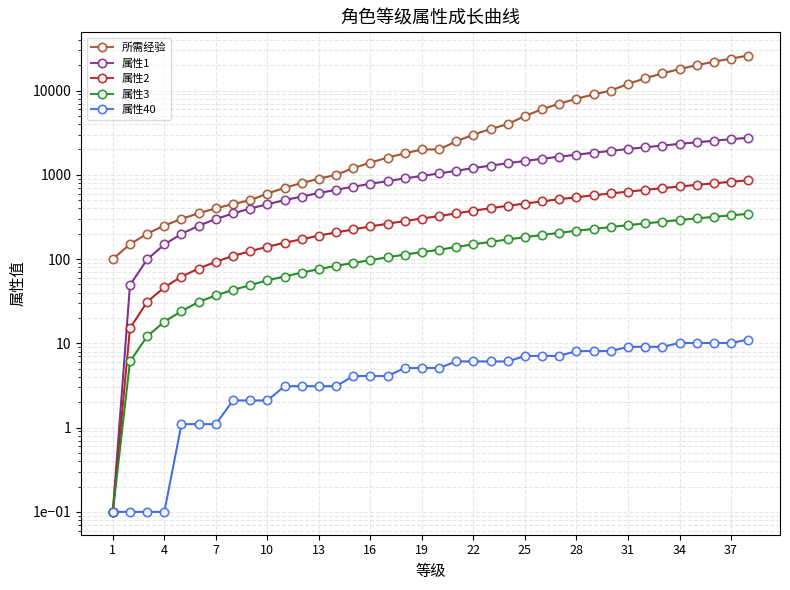

Reading left to right, transcribe all the data shown in this chart.

所需经验: 100.1	150.1	200.1	250.1	300.1	350.1	400.1	450.1	500.1	600.1	700.1	800.1	900.1	1000.1	1200.1	1400.1	1600.1	1800.1	2000.1	2000.1	2500.1	3000.1	3500.1	4000.1	5000.1	6000.1	7000.1	8000.1	9000.1	10000.1	12000.1	14000.1	16000.1	18000.1	20000.1	22000.1	24000.1	26000.1
属性1: 0.1	49.1	99.1	149.1	199.1	249.1	299.1	348.1	398.1	448.1	500.1	553.1	608.1	664.1	722.1	782.1	843.1	907.1	971.1	1038.1	1119.1	1202.1	1287.1	1373.1	1461.1	1551.1	1642.1	1736.1	1830.1	1927.1	2025.1	2124.1	2226.1	2329.1	2433.1	2540.1	2648.1	2757.1
属性2: 0.1	15.1	31.1	46.1	62.1	77.1	93.1	109.1	124.1	140.1	156.1	172.1	190.1	207.1	225.1	244.1	263.1	283.1	303.1	324.1	349.1	375.1	402.1	429.1	456.1	484.1	513.1	542.1	572.1	602.1	632.1	663.1	695.1	727.1	760.1	793.1	827.1	861.1
属性3: 0.1	6.1	12.1	18.1	24.1	31.1	37.1	43.1	49.1	56.1	62.1	69.1	76.1	83.1	90.1	97.1	105.1	113.1	121.1	129.1	139.1	150.1	160.1	171.1	182.1	193.1	205.1	217.1	228.1	240.1	253.1	265.1	278.1	291.1	304.1	317.1	331.1	344.1
属性40: 0.1	0.1	0.1	0.1	1.1	1.1	1.1	2.1	2.1	2.1	3.1	3.1	3.1	3.1	4.1	4.1	4.1	5.1	5.1	5.1	6.1	6.1	6.1	6.1	7.1	7.1	7.1	8.1	8.1	8.1	9.1	9.1	9.1	10.1	10.1	10.1	10.1	11.1